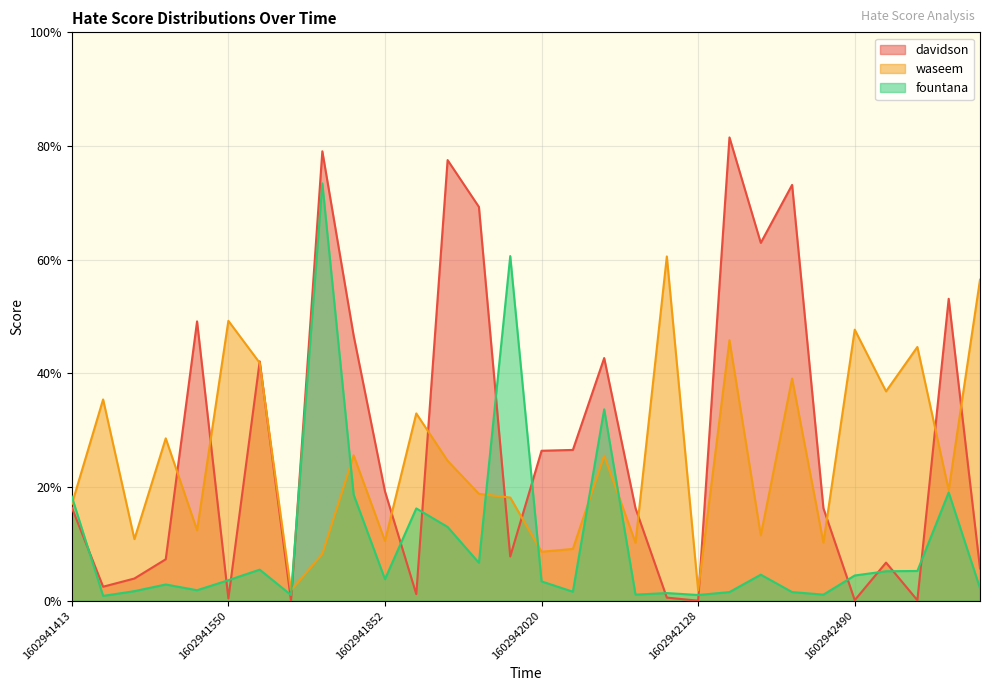

Is the value of fountana at 1602941661 greater than the value of davidson at 1602942474?

Yes